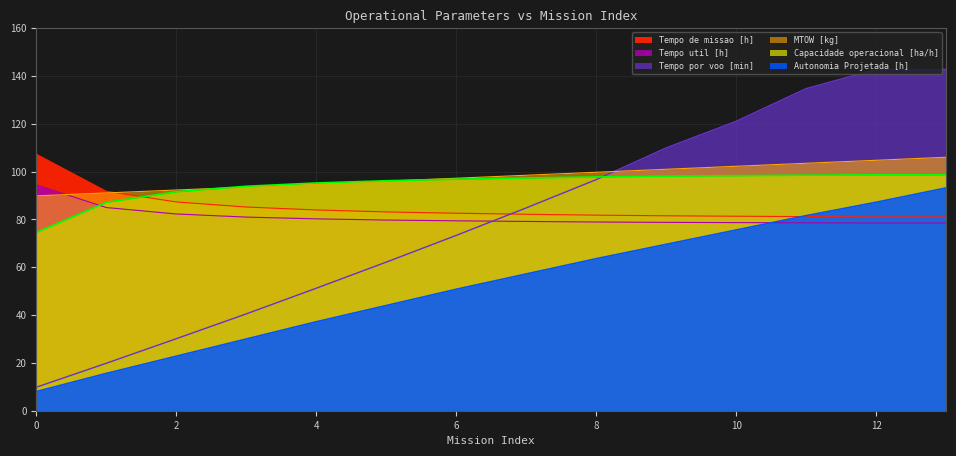

How many lines are shown in the chart?

6